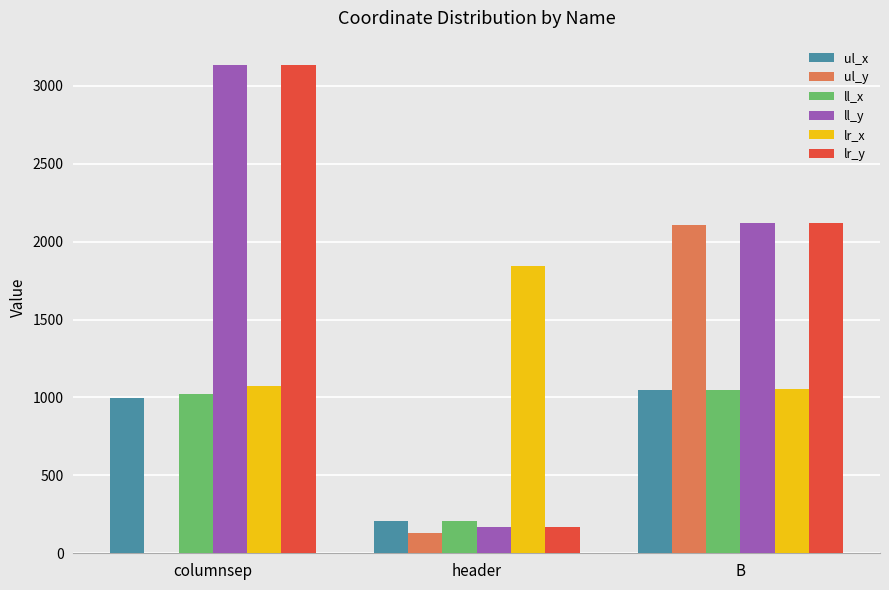

What is the sum of all ul_x values?

2247